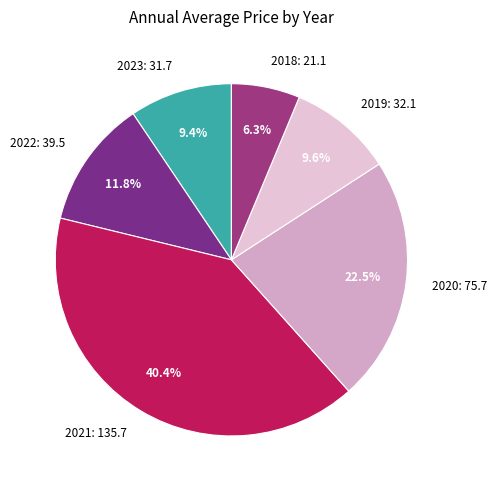

What is the total percentage of 2019: 32.1 and 2023: 31.7?

19.0%